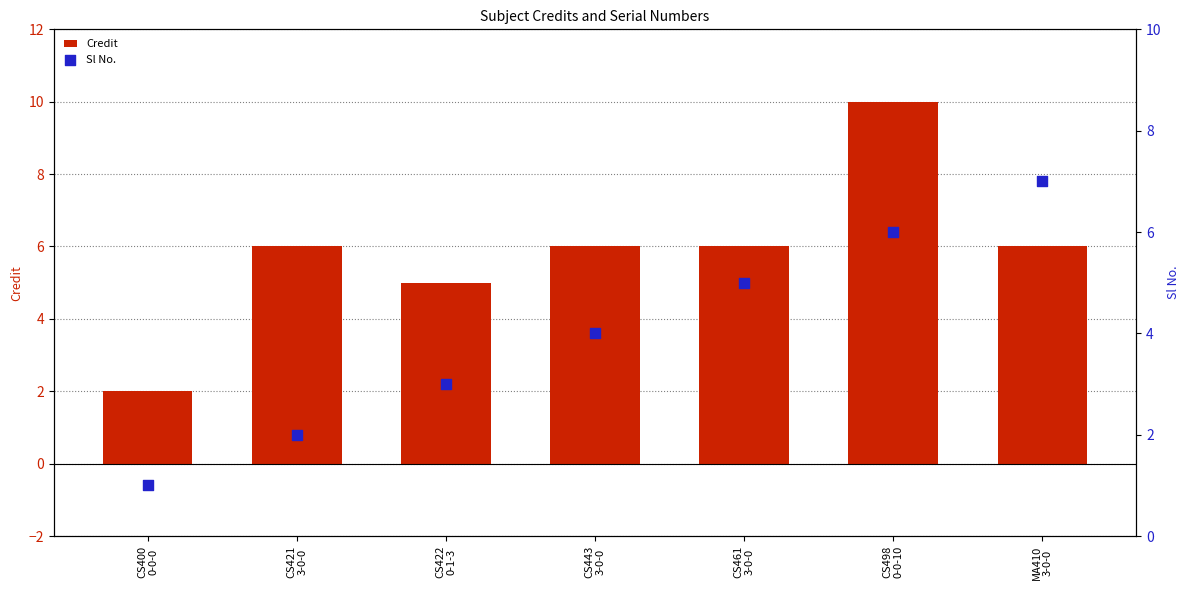

Which series has the largest Y range (max minus min)?

Credit